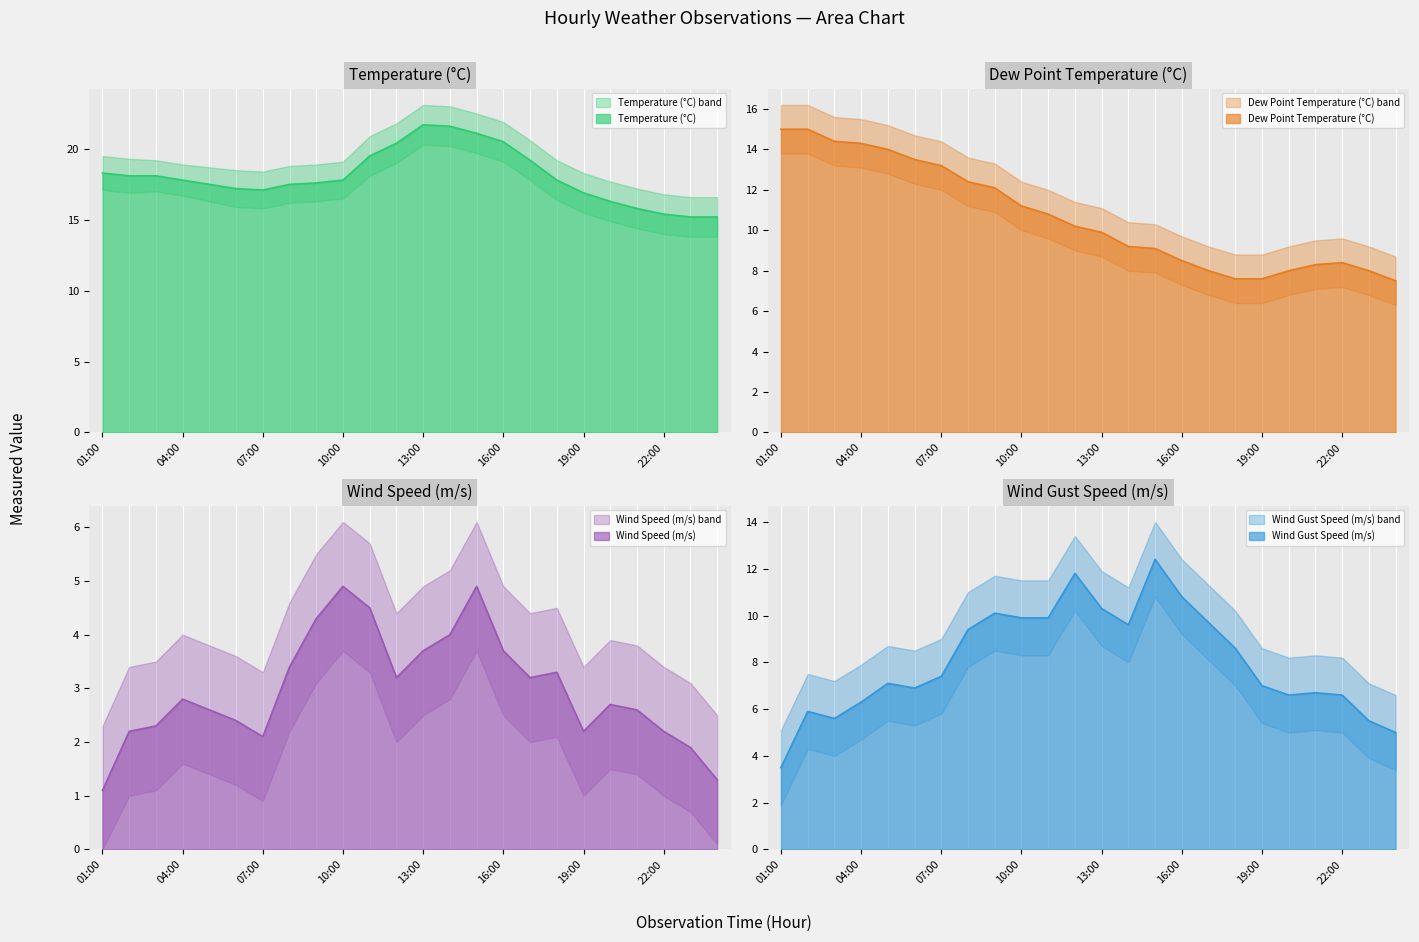

What is the sum of all Temperature values?

433.6